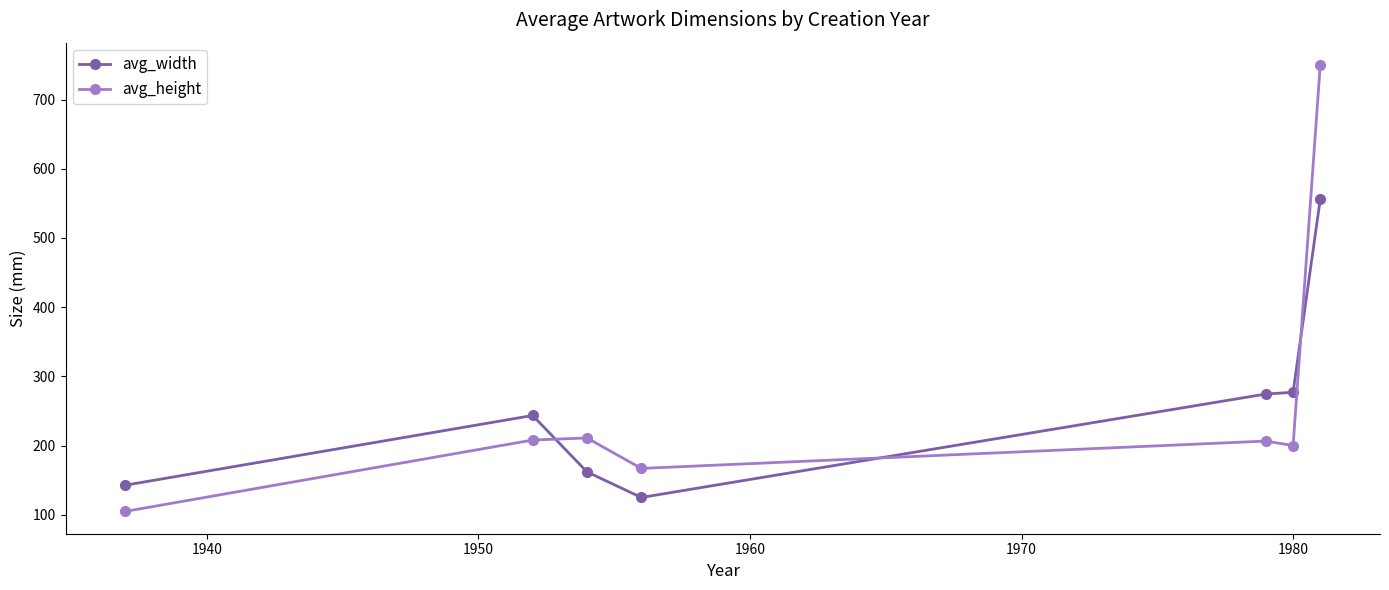

What is the average value of the avg_width series?

254.4